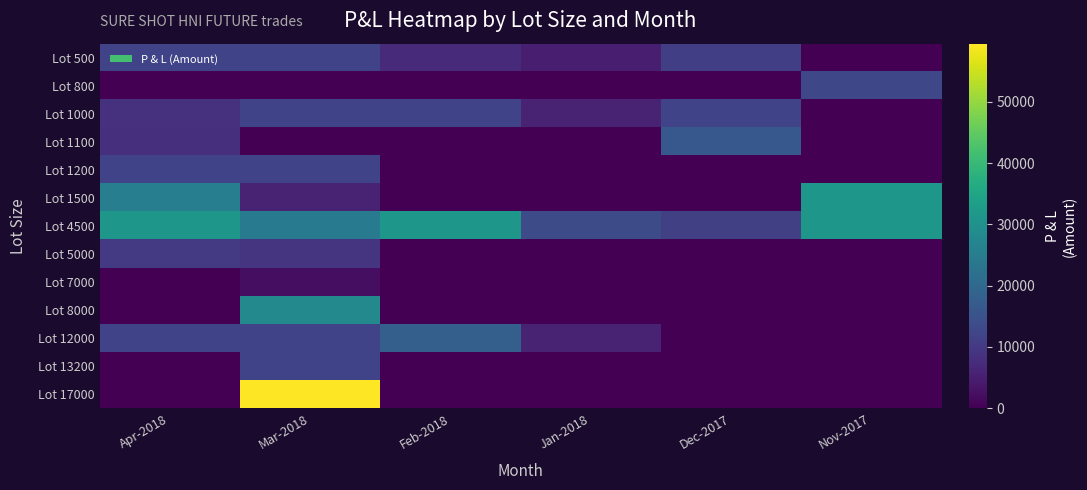

True or false: Lot 12000 has a value of 1868 at Jan-2018.

False